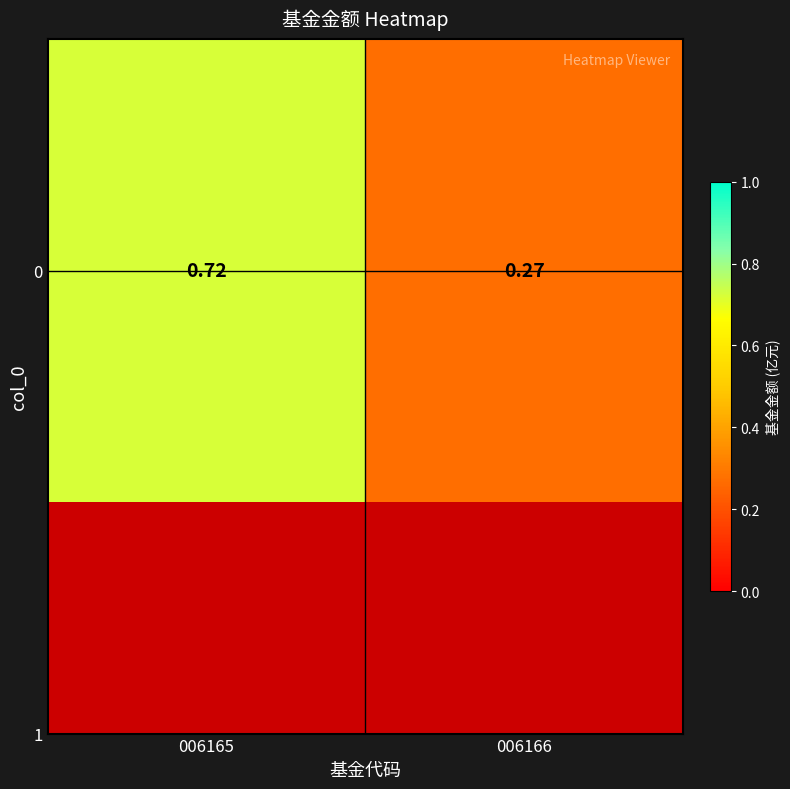

Reading left to right, extract all data points from this chart.

0.7	0.3